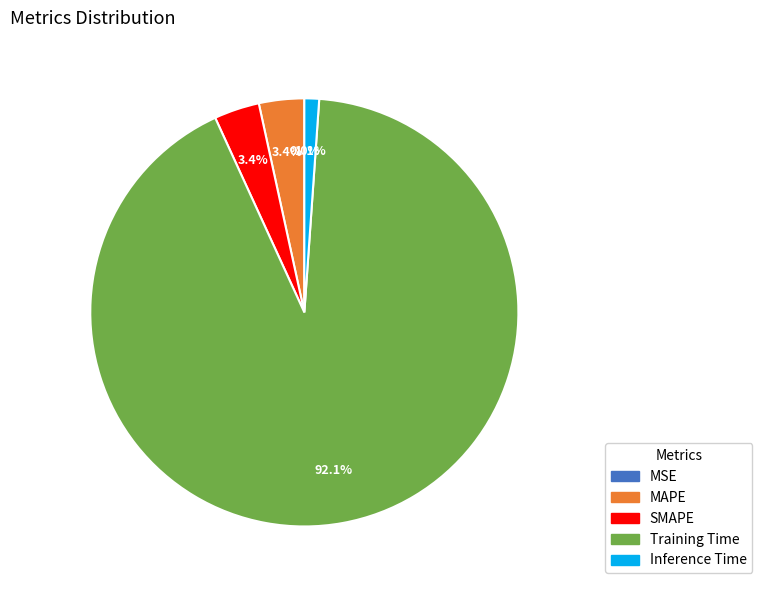

To the nearest percent, what is the average slice percentage?

20%